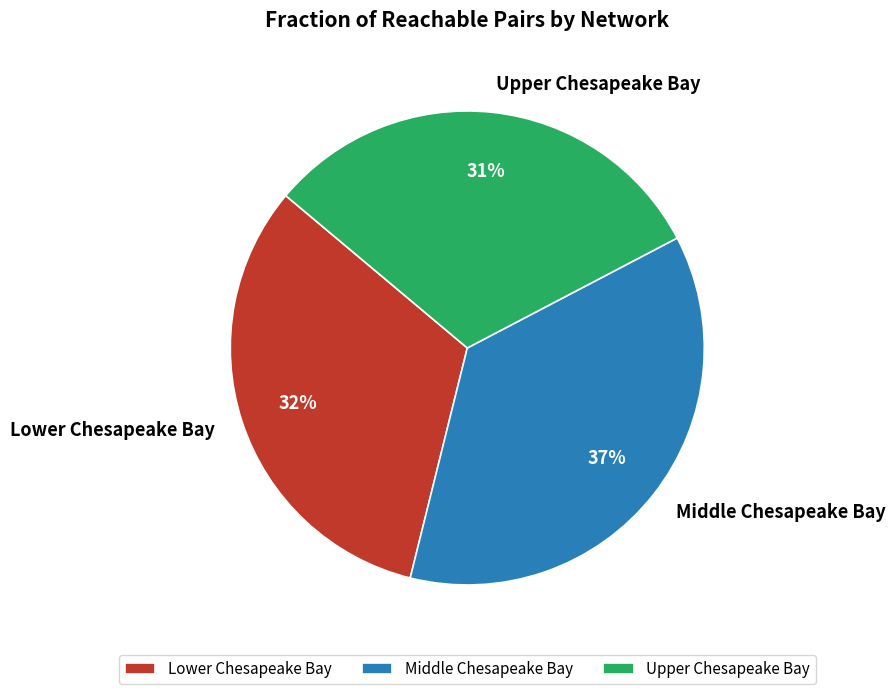

Is Upper Chesapeake Bay the majority of the pie?

No